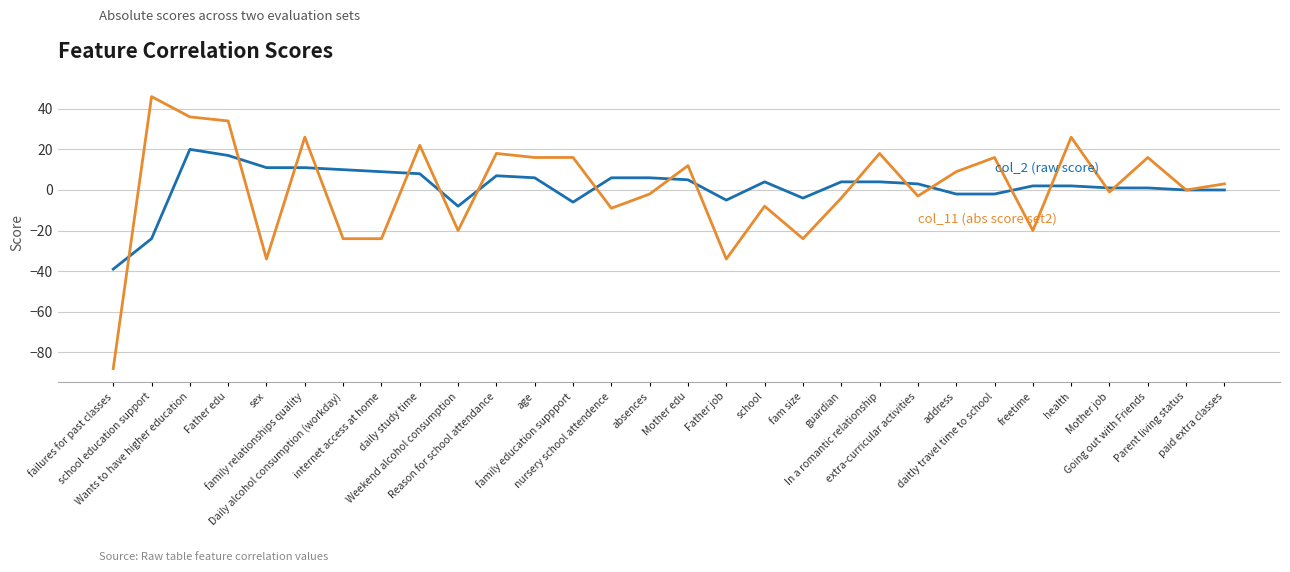

What is the smallest value displayed?

-88